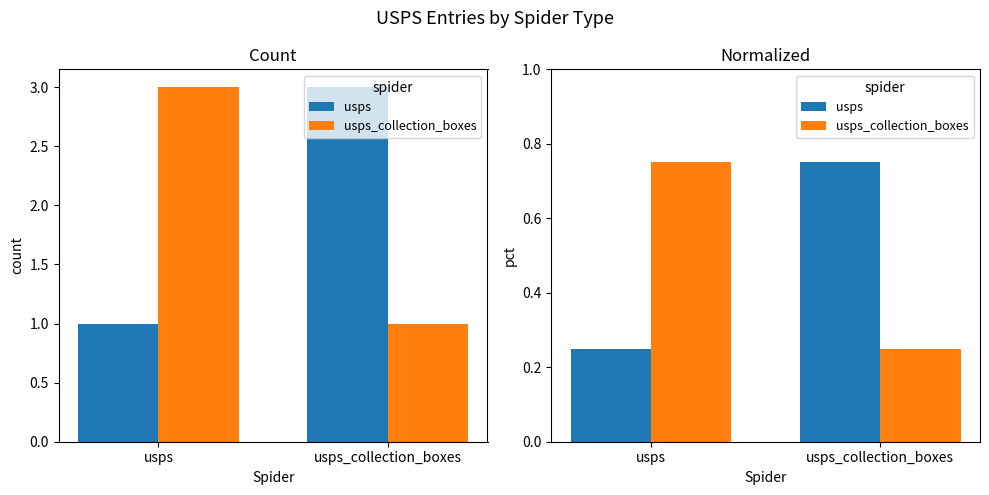

What is the total value across all series at usps?

1.0